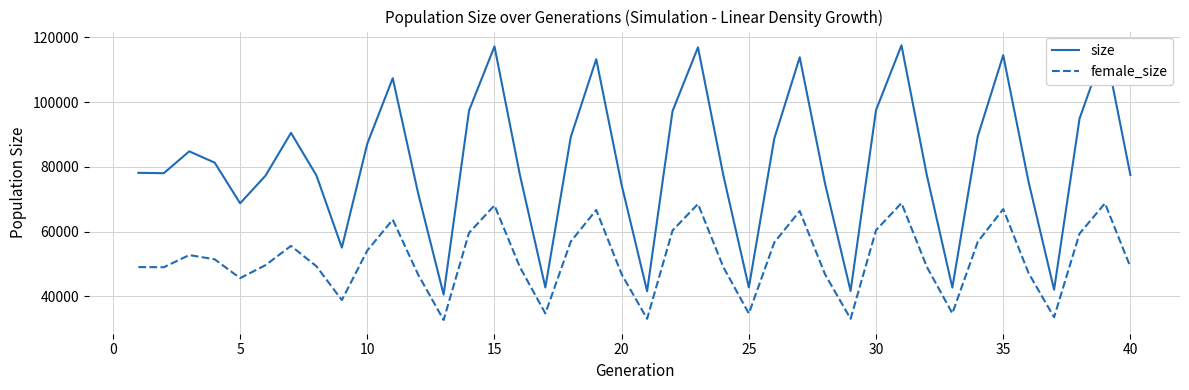

True or false: size and female_size intersect in this chart.

False